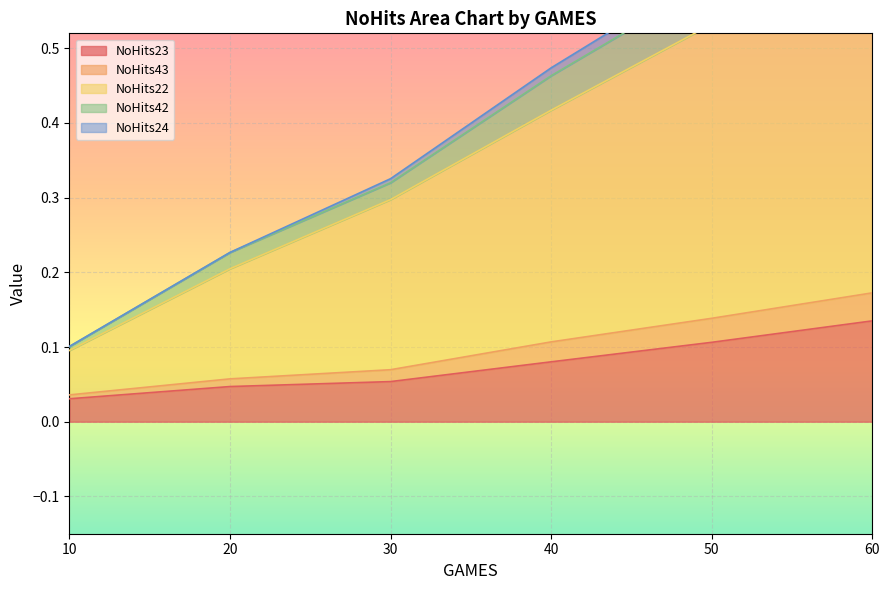

The NoHits23 series shows 0.1 at 50. True or false?

True